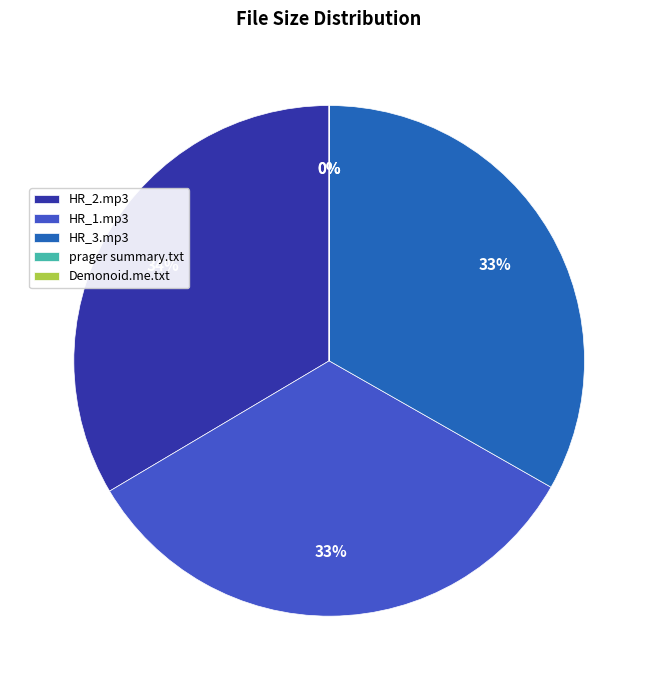

To the nearest percent, what is the average slice percentage?

20%